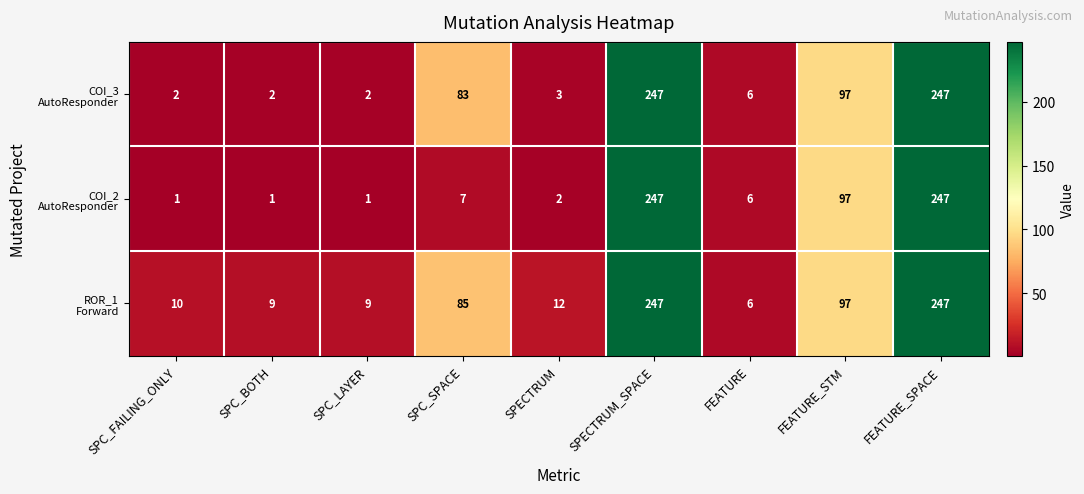

What is the maximum value shown in the chart?

247